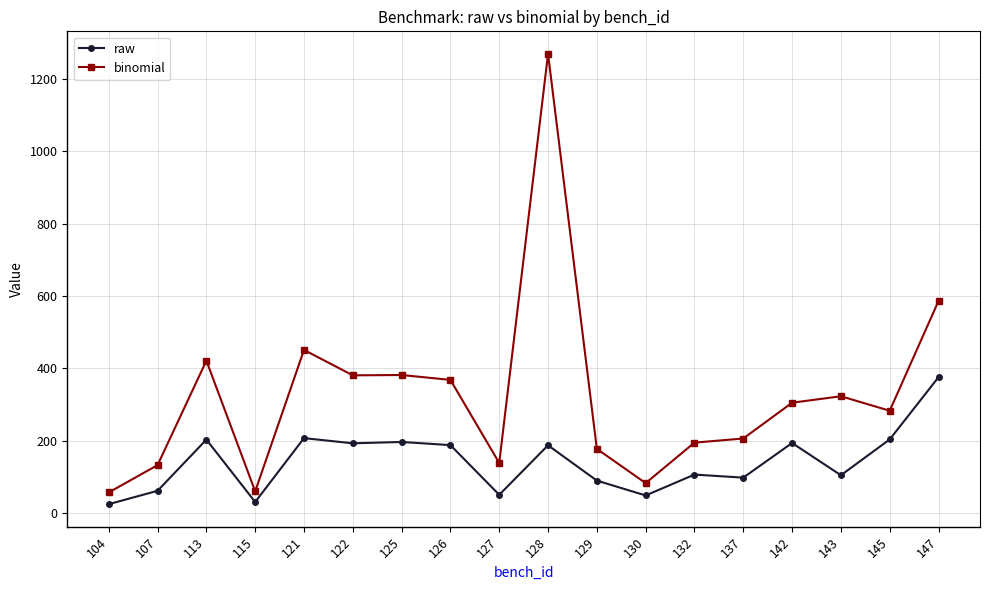

Where is binomial nearest to the value 663?

147